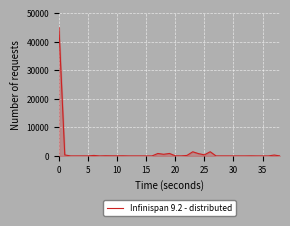

What is the maximum value shown in the chart?

45000.0